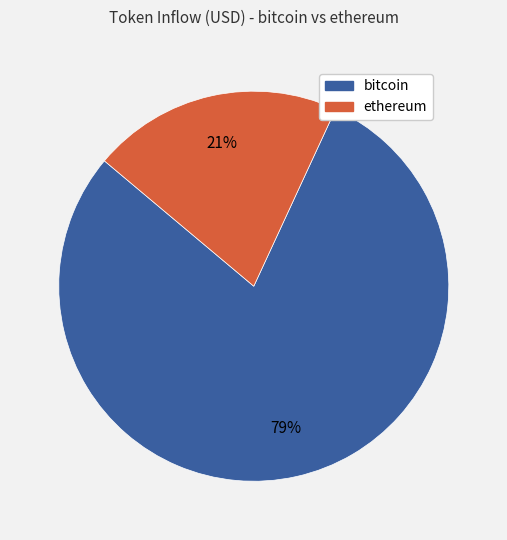

Which slice is the smallest?

ethereum